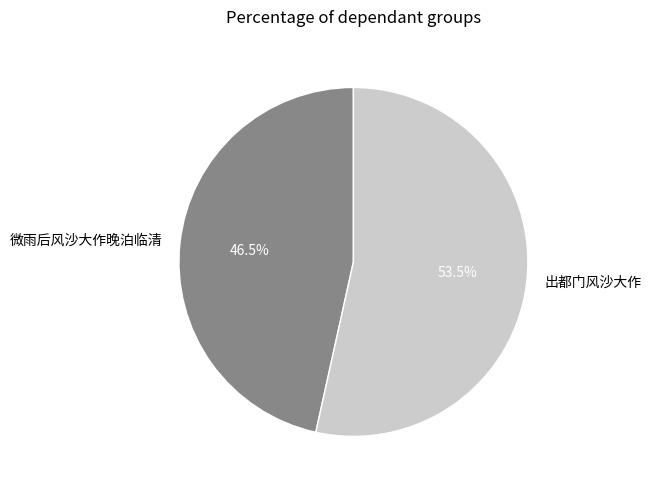

Is the sum of 微雨后风沙大作晚泊临清 and 出都门风沙大作 greater than half?

Yes